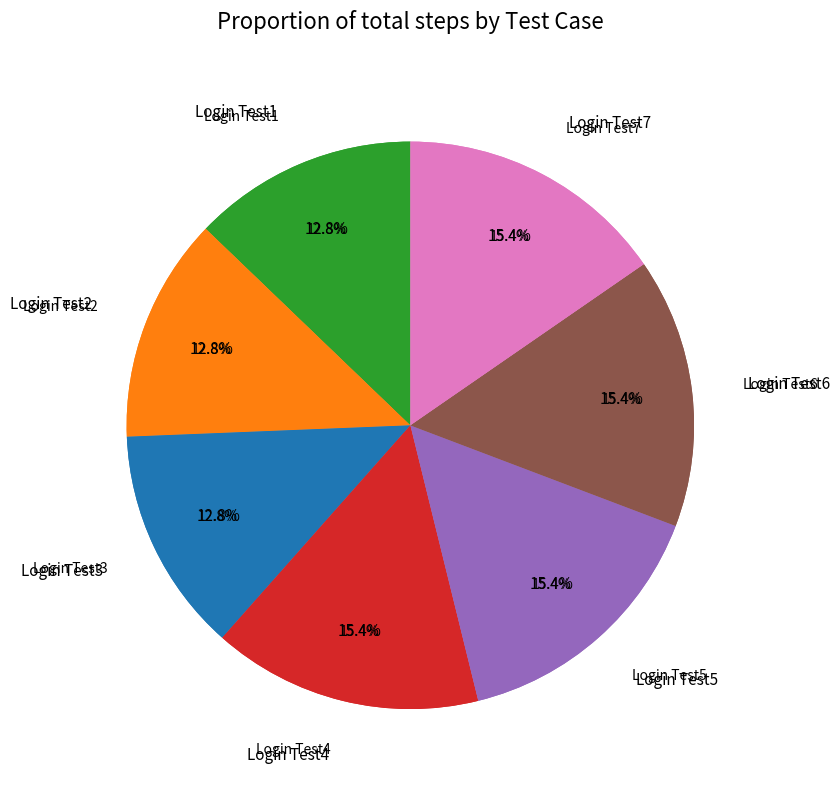

How many segments does this pie chart have?

7